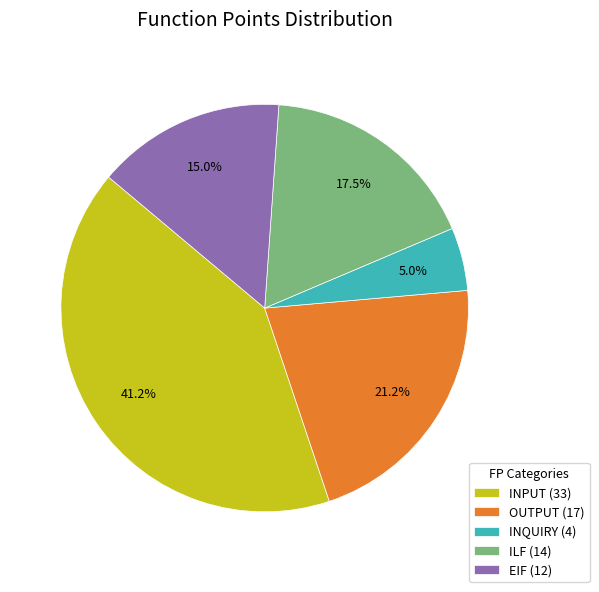

Combined, what portion of the pie is INQUIRY and ILF?

22.5%